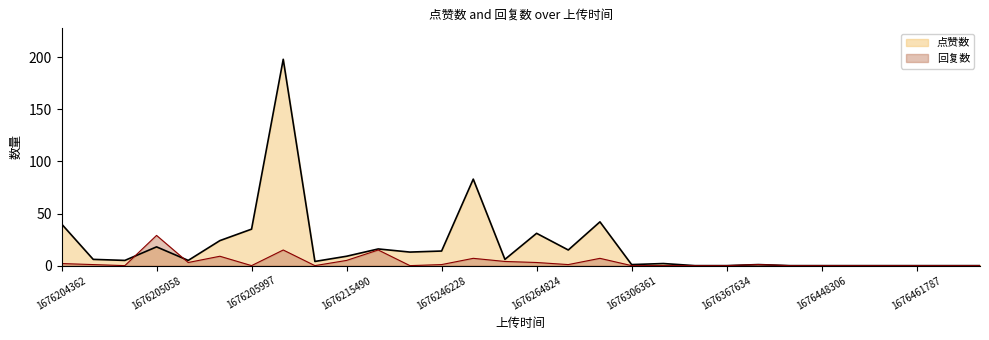

At which label does 点赞数 reach its minimum?

1676351317